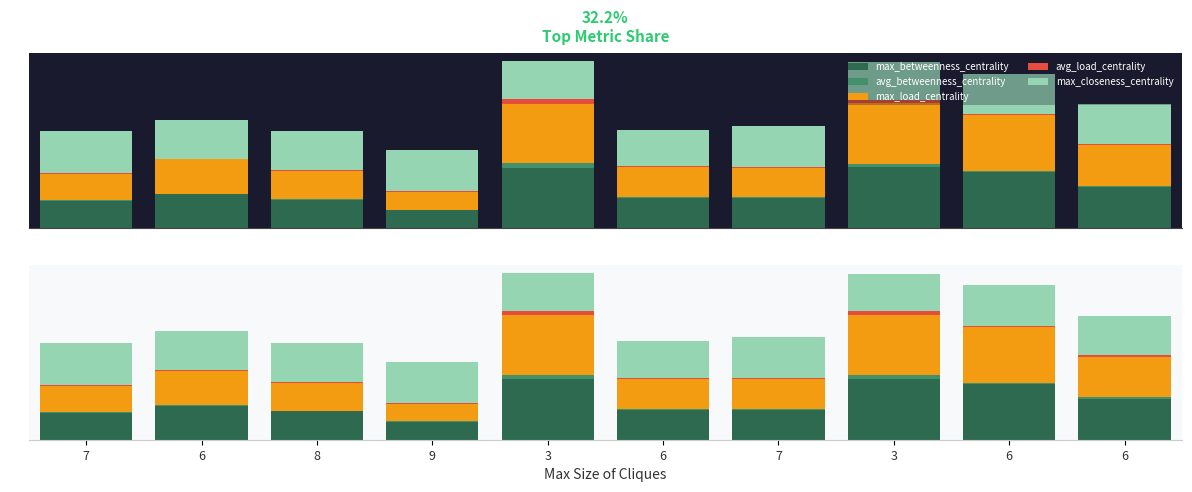

At which category does the chart reach its minimum across all series?

6